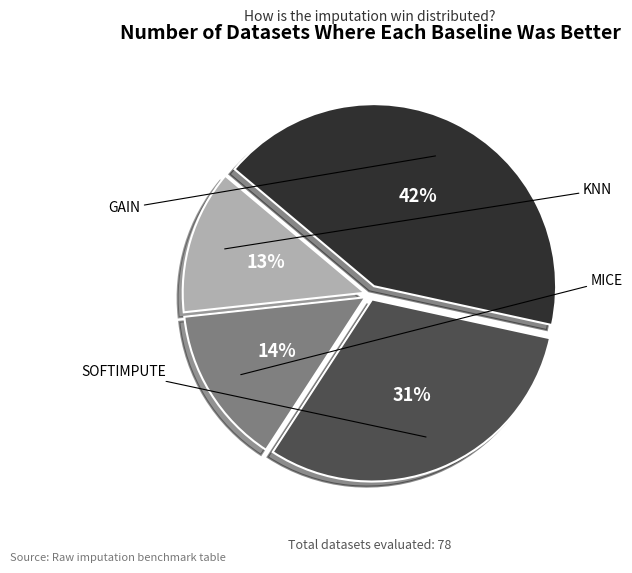

To the nearest percent, what is the combined percentage of SOFTIMPUTE and KNN?

44%